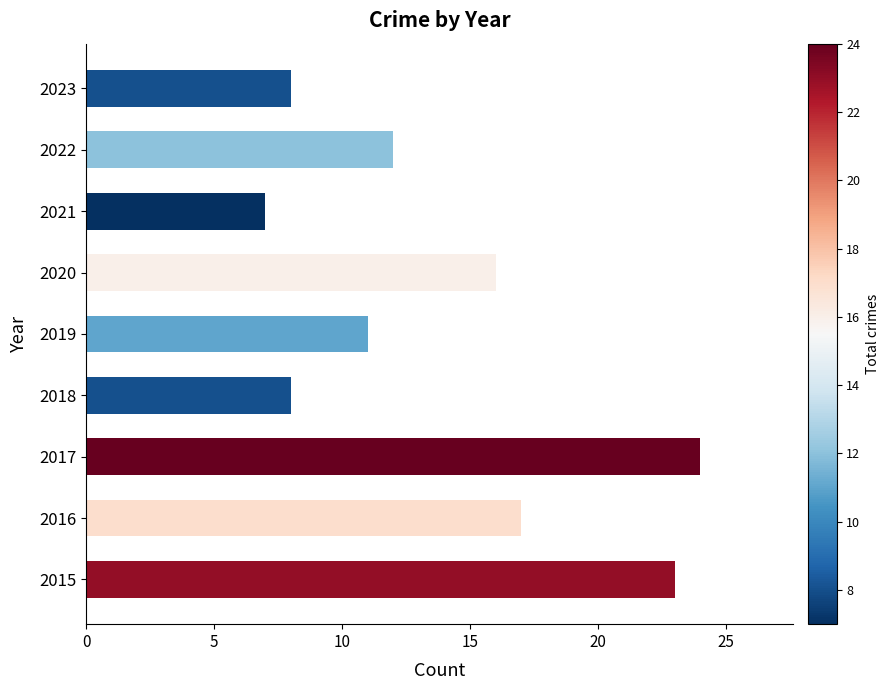

At which label is the value closest to 15?

2020